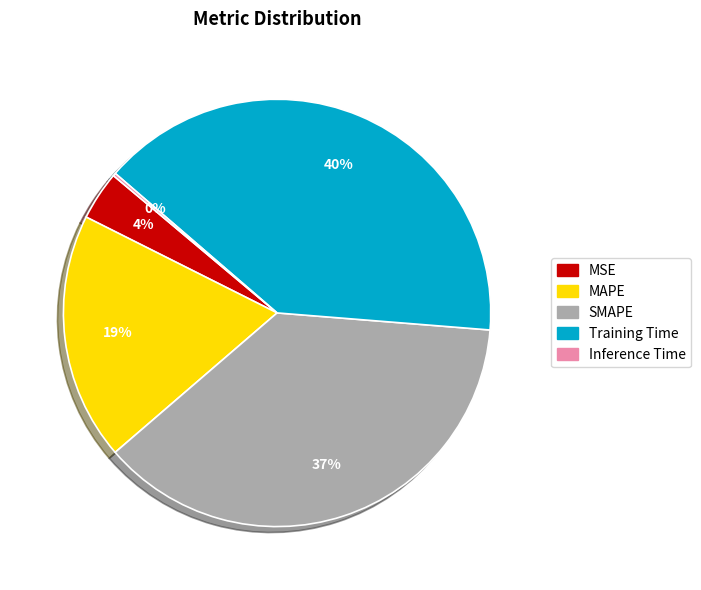

The Training Time slice represents 40% of the pie. True or false?

True